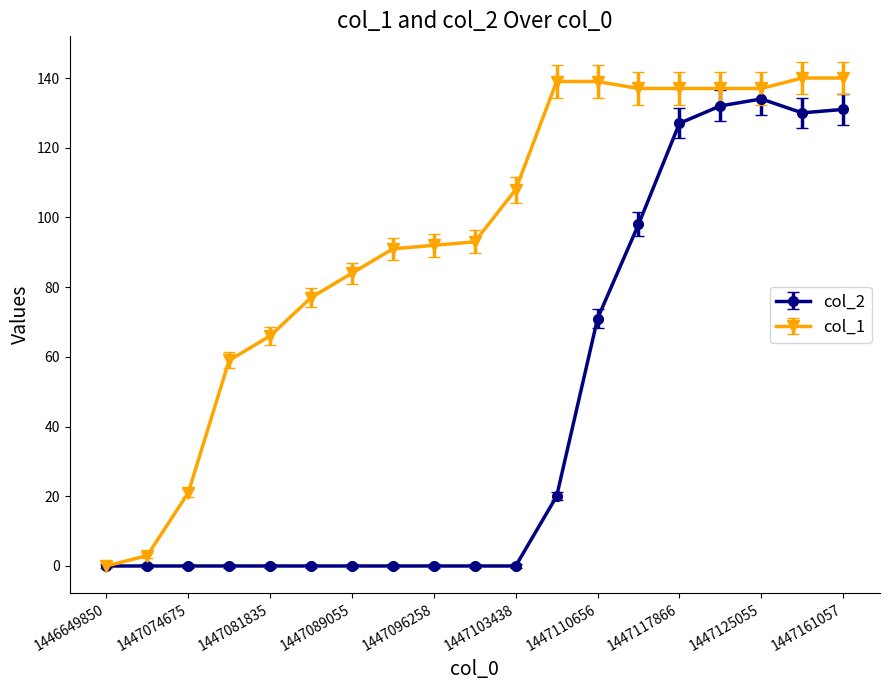

What is the average value of the col_2 series?

44